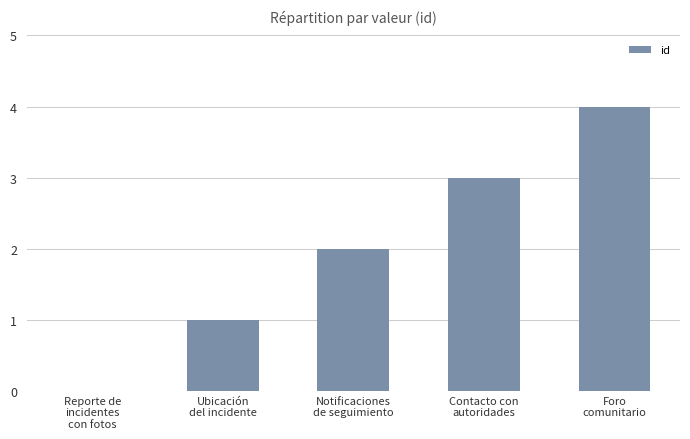

Reading right to left, extract all data points from this chart.

4	3	2	1	0